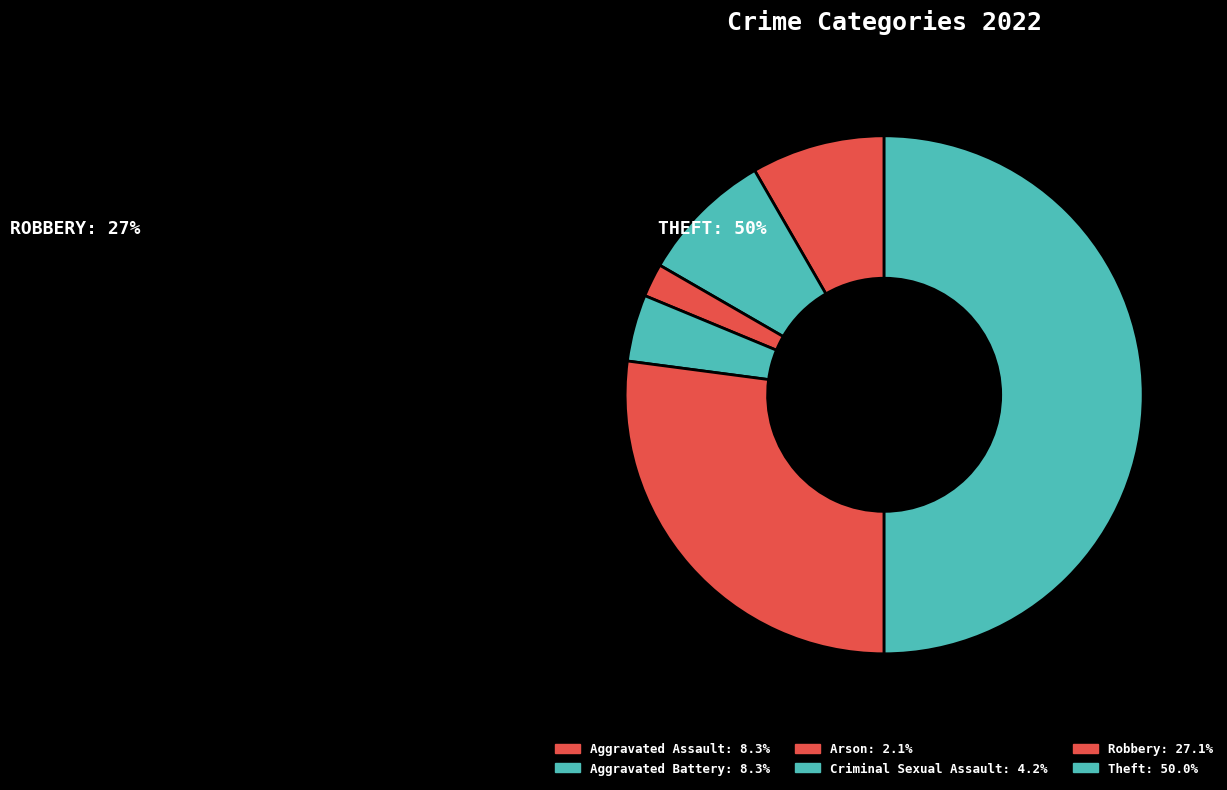

What is the smallest slice in the pie chart?

Arson